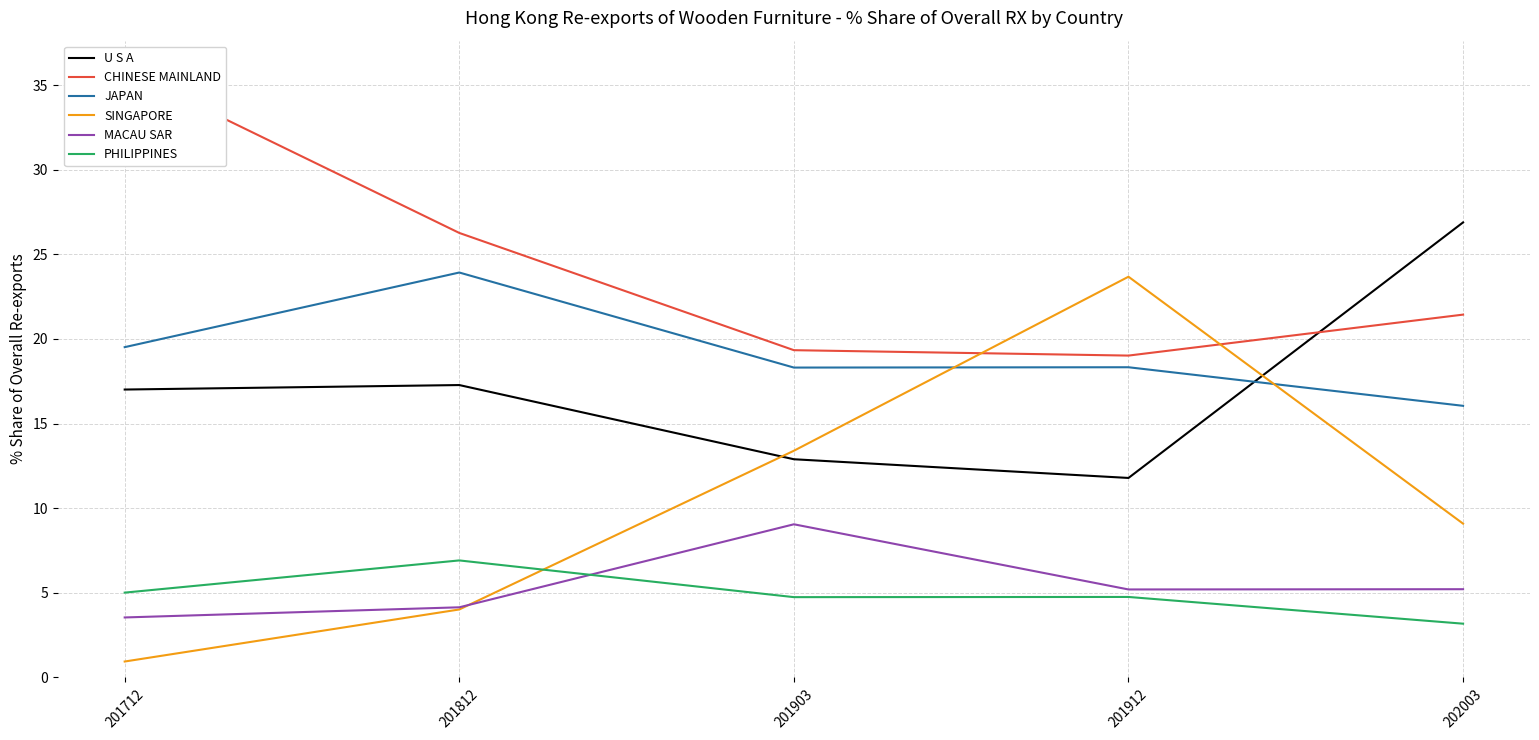

At how many categories does at least one series exceed 26?

3